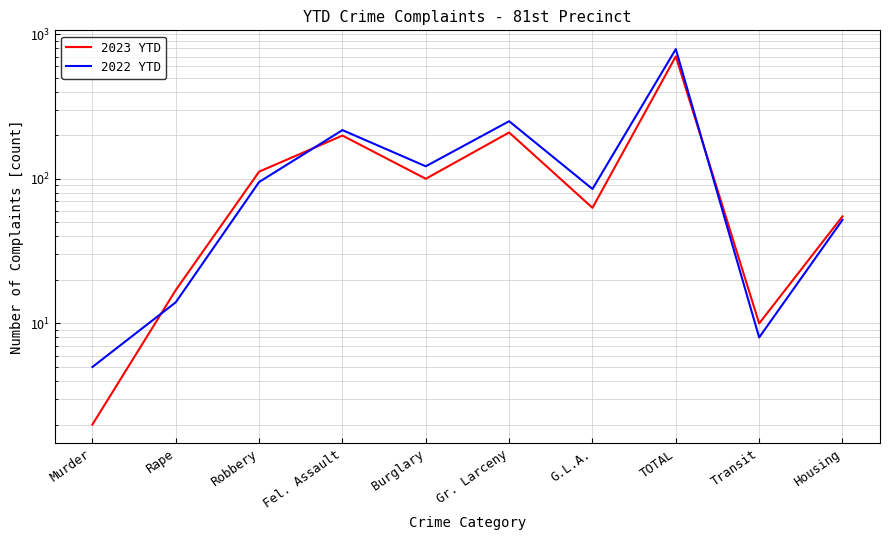

What is the maximum value shown in the chart?

788